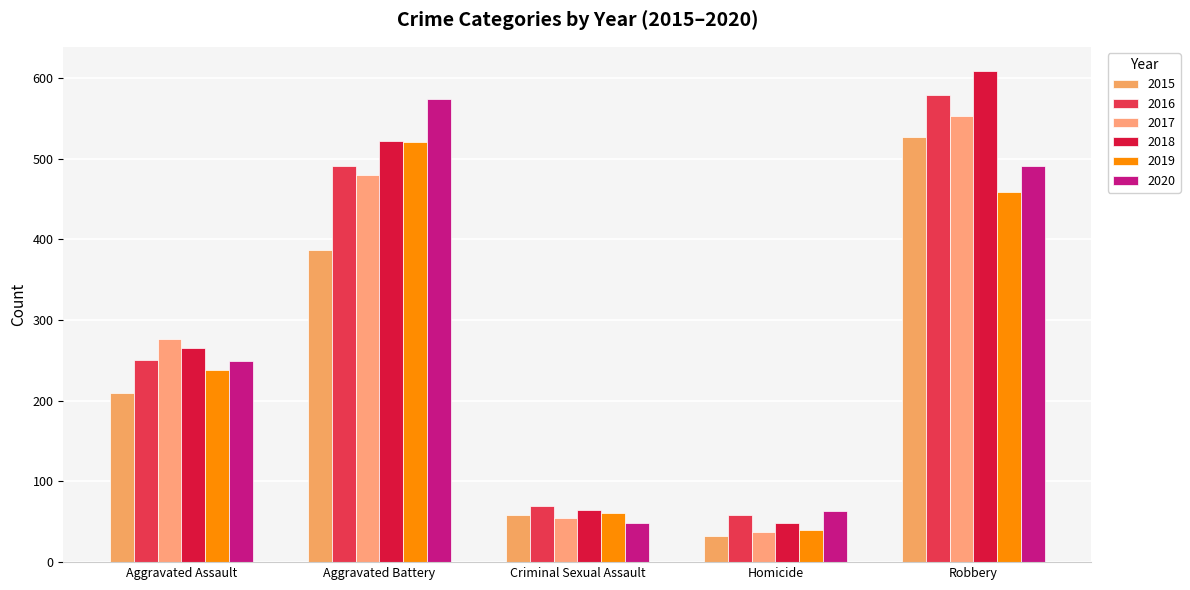

What is the sum of all 2020 values?

1426